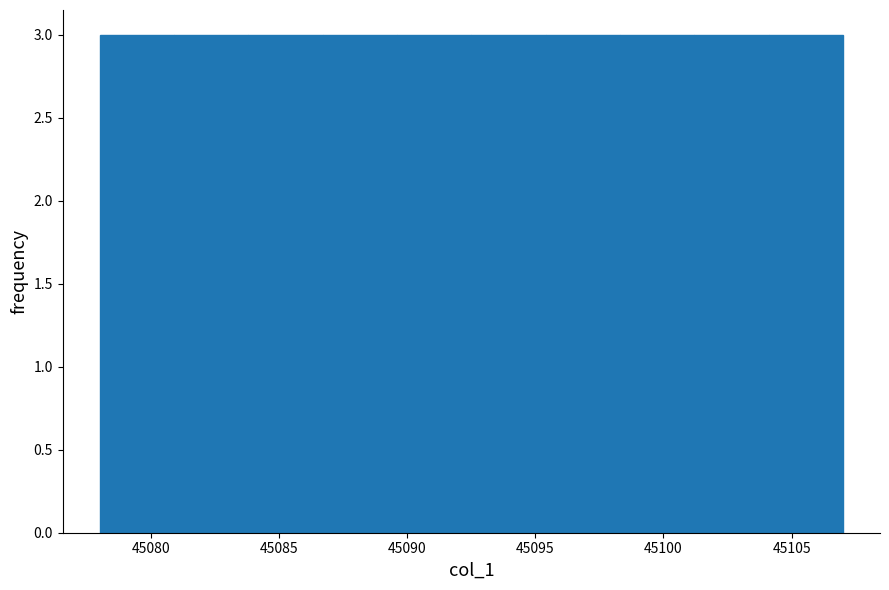

How tall is the bar that spans 45086.7 to 45089.6 on the x-axis? Neither the bar edges nor the heights are printed on the chart, so give them approximately, as read against the axes.

3